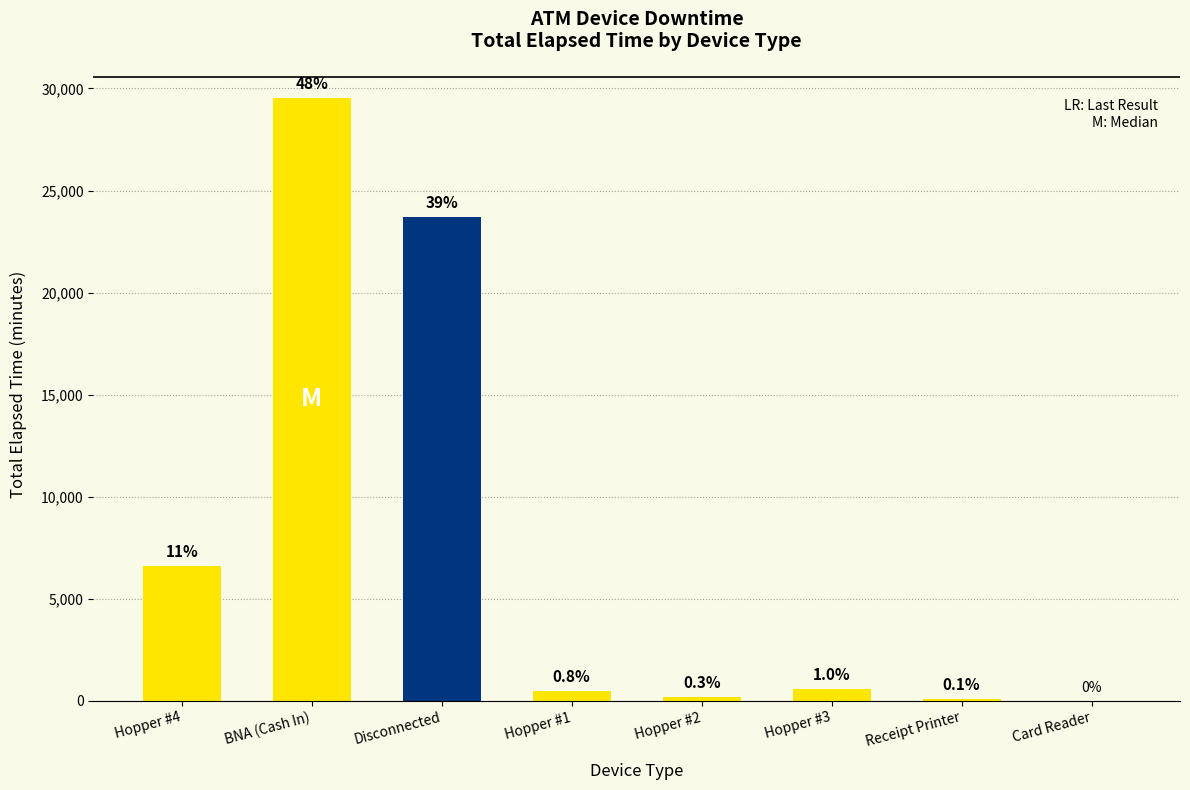

What is the label of the 2nd bar from the right?

Receipt Printer